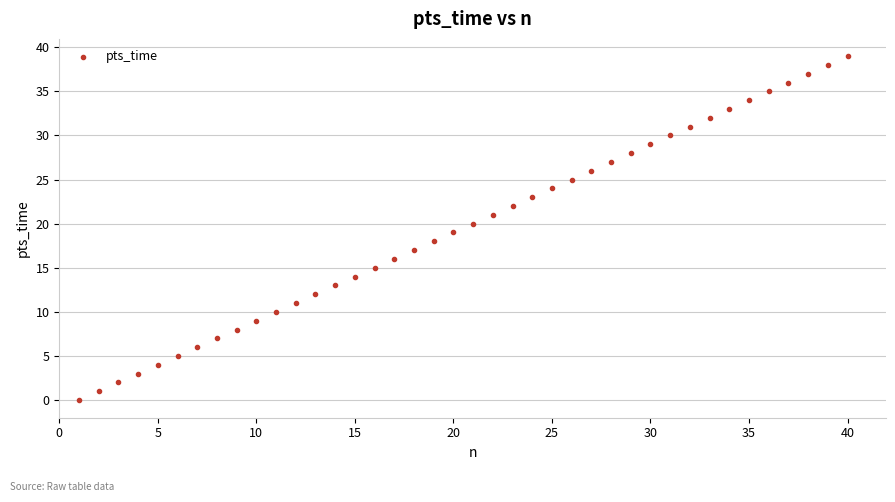

What is the range of X values (max minus min)?

39